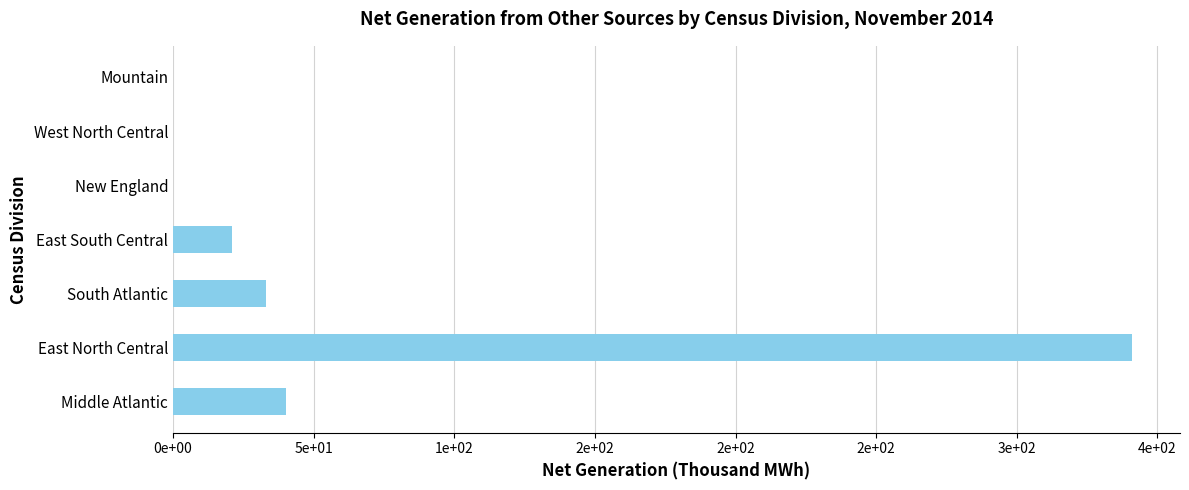

How many bars are there in total?

7